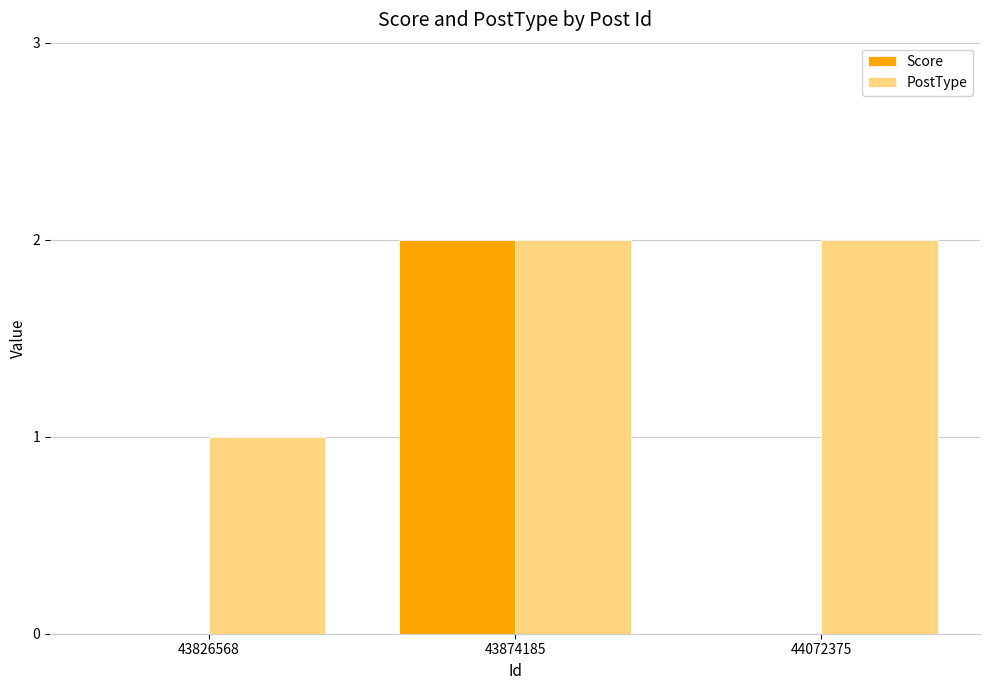

What is the average value of the Score series?

1